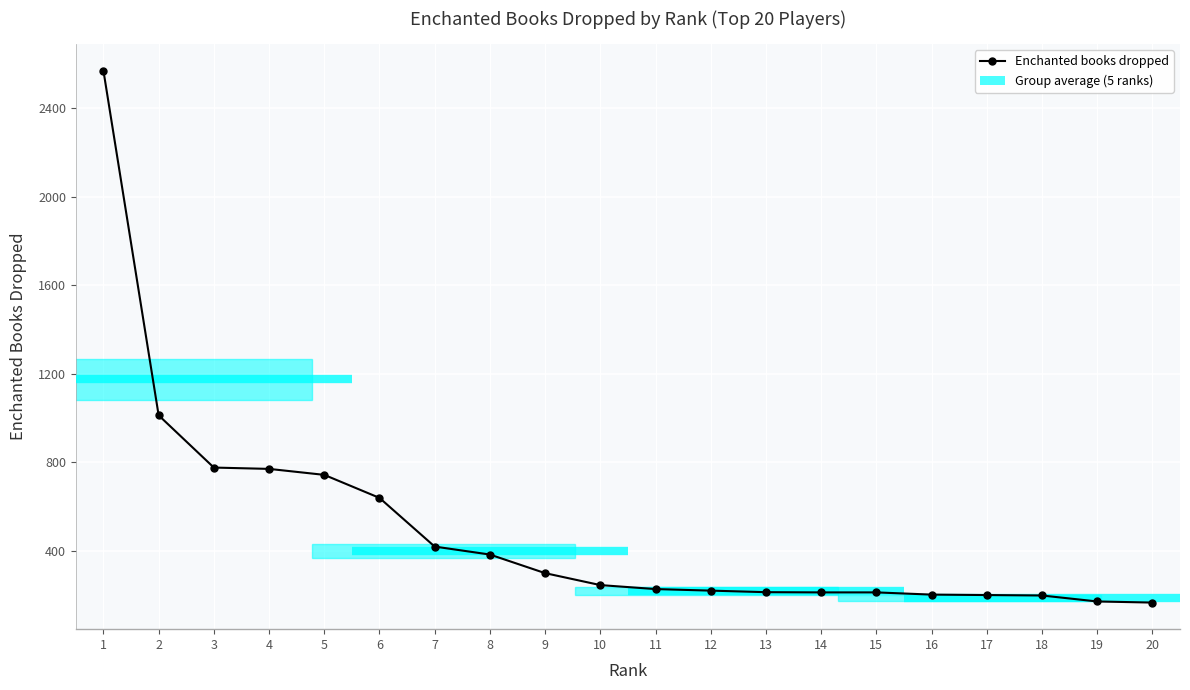

Count the number of categories in the chart.

20